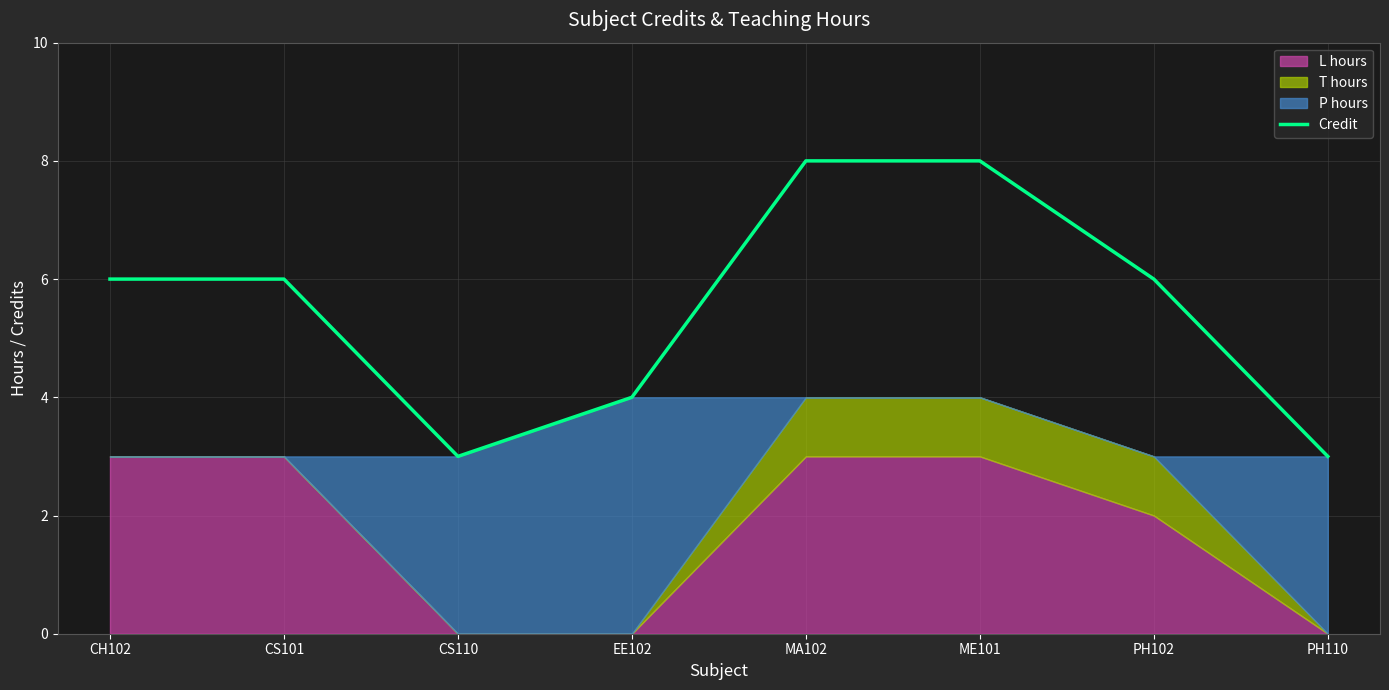

What is the difference between the second highest and second lowest values?

5